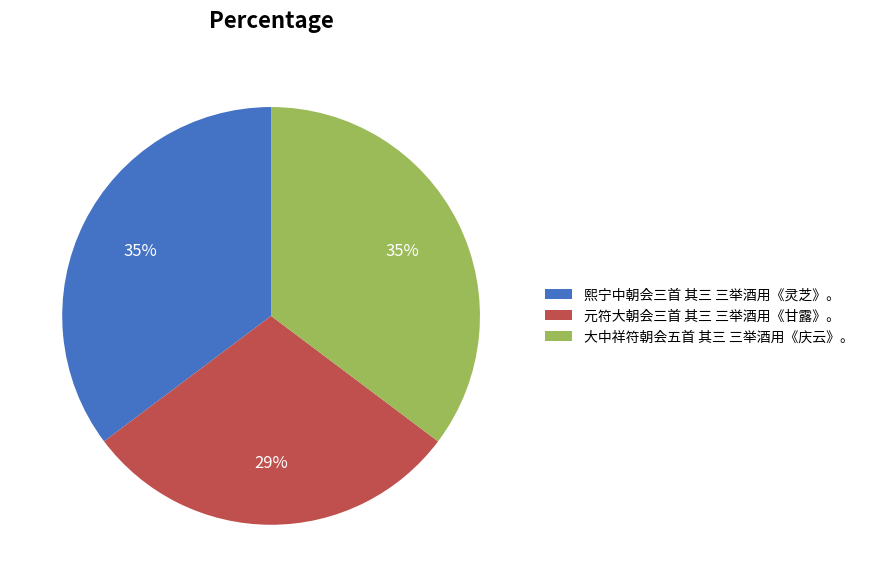

How many slices are in this pie chart?

3